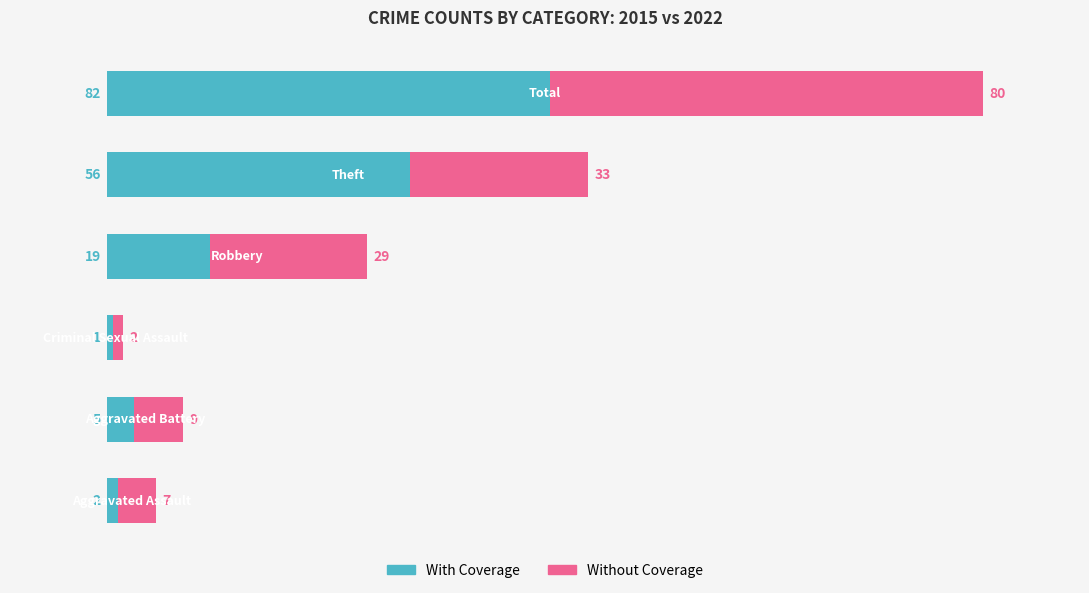

What is the sum of all With Coverage values?

165